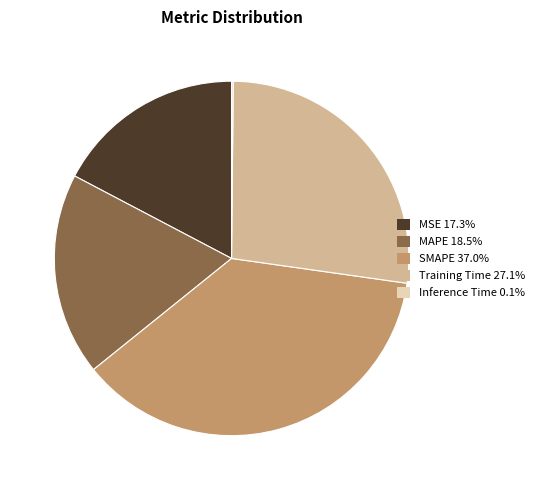

Approximately how many times larger is the value at MAPE 18.5% compared to SMAPE 37.0%?

0.5